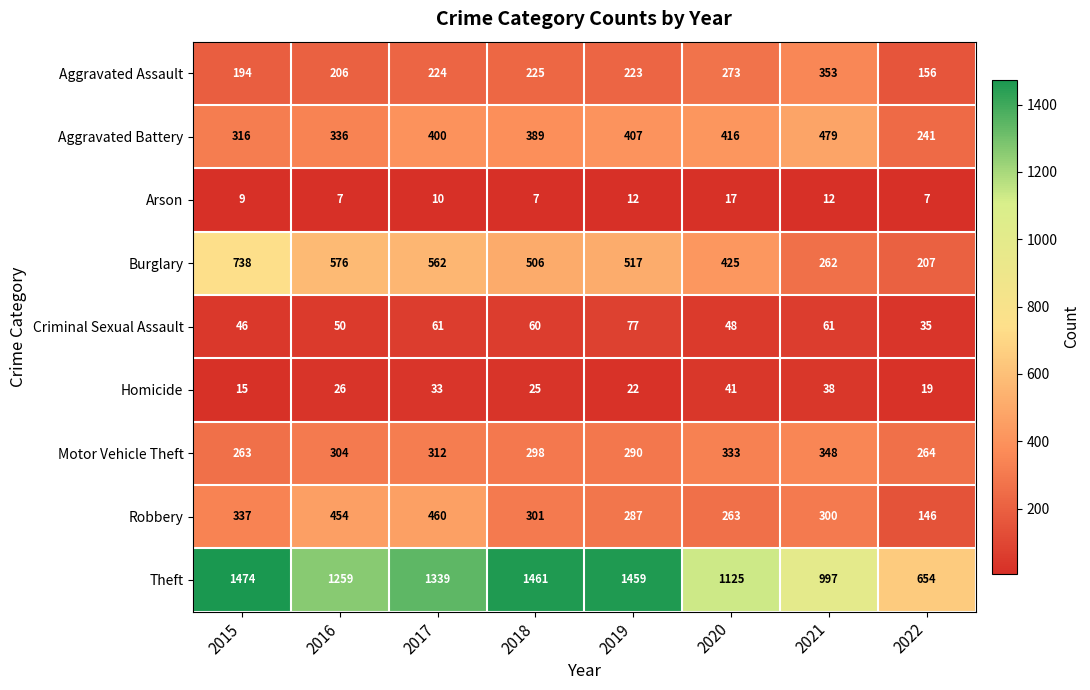

Read the Aggravated Battery value at 2021, to the nearest 50.

500